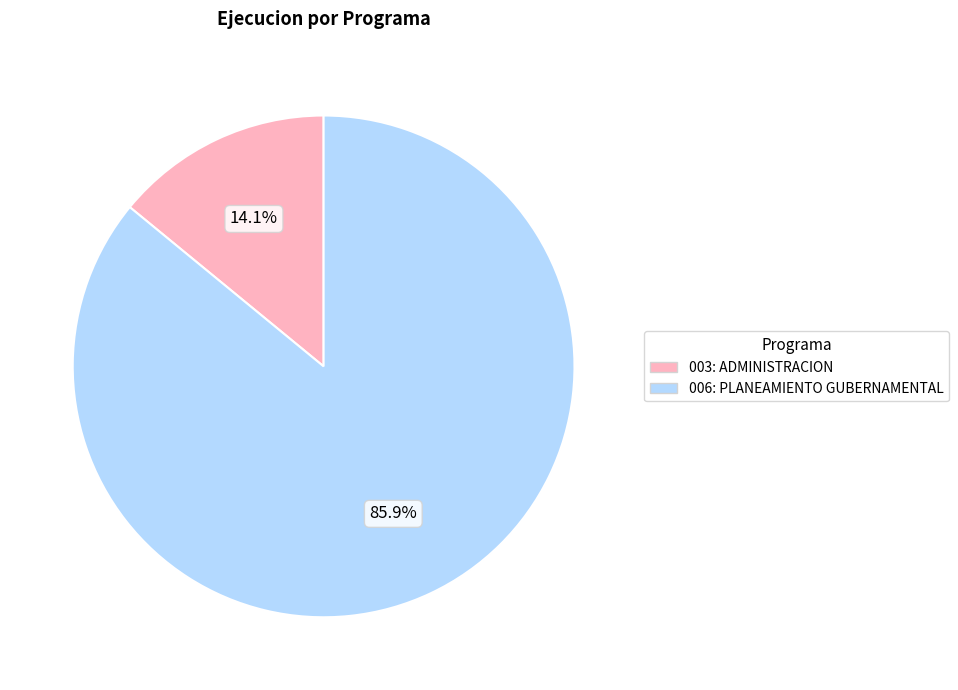

To the nearest percent, what is the combined percentage of 006: PLANEAMIENTO GUBERNAMENTAL and 003: ADMINISTRACION?

100%